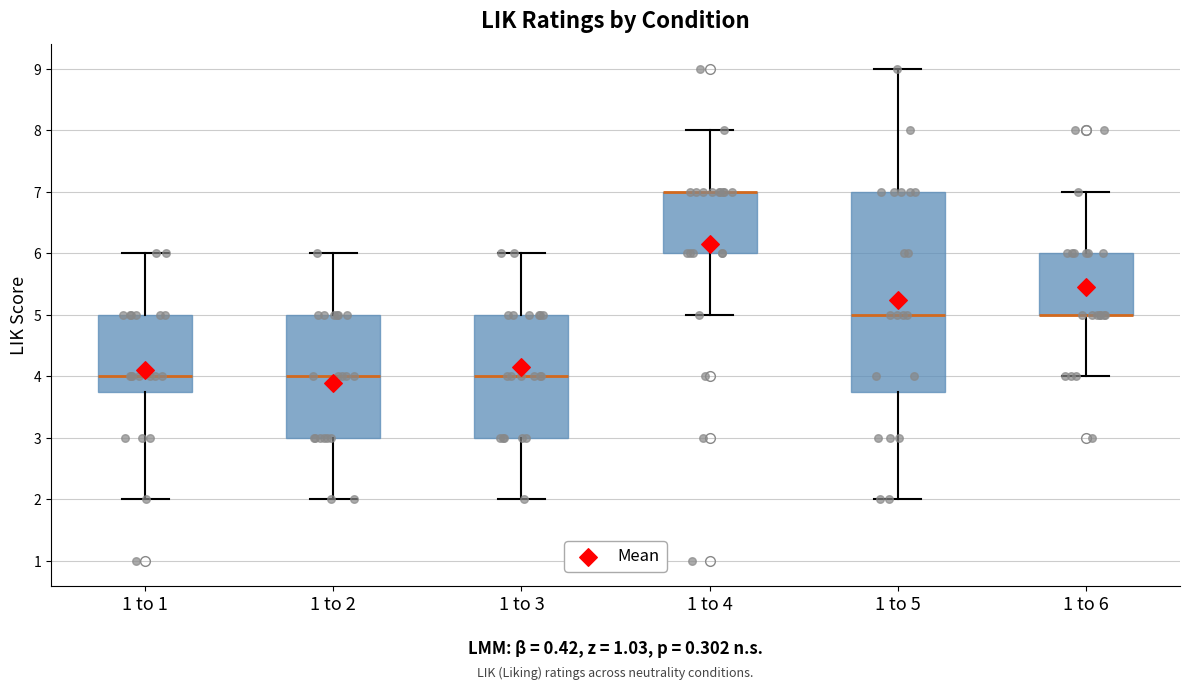

Reading left to right, transcribe this box plot: for each box, give where its median line is, the range the box spans, and where its two whiskers end, as read against the y-axis. The values are not printed on the chart, so give them approximately, as read against the axis.

1 to 1: median 4.0, box 3.8 to 5.0, whiskers 2.0 to 6.0
1 to 2: median 4.0, box 3.0 to 5.0, whiskers 2.0 to 6.0
1 to 3: median 4.0, box 3.0 to 5.0, whiskers 2.0 to 6.0
1 to 4: median 7.0 (drawn on the box's upper edge), box 6.0 to 7.0, whiskers 5.0 to 8.0
1 to 5: median 5.0, box 3.8 to 7.0, whiskers 2.0 to 9.0
1 to 6: median 5.0 (drawn on the box's lower edge), box 5.0 to 6.0, whiskers 4.0 to 7.0